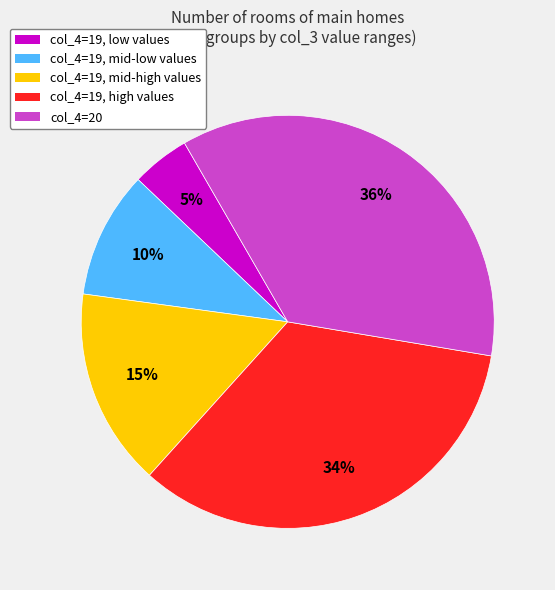

To the nearest percent, what is the average slice percentage?

20%